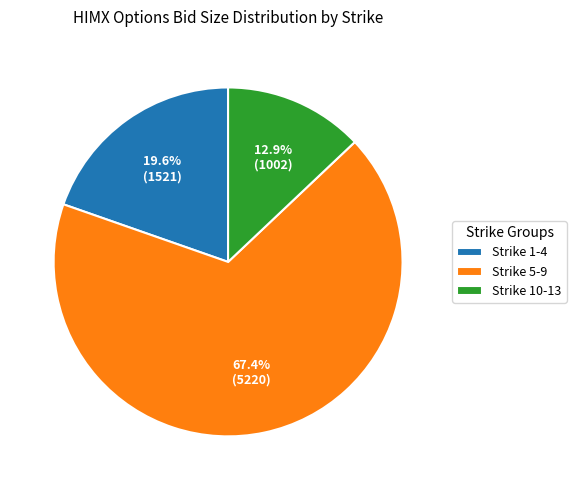

Combined, do Strike 1-4 and Strike 5-9 account for over 50%?

Yes